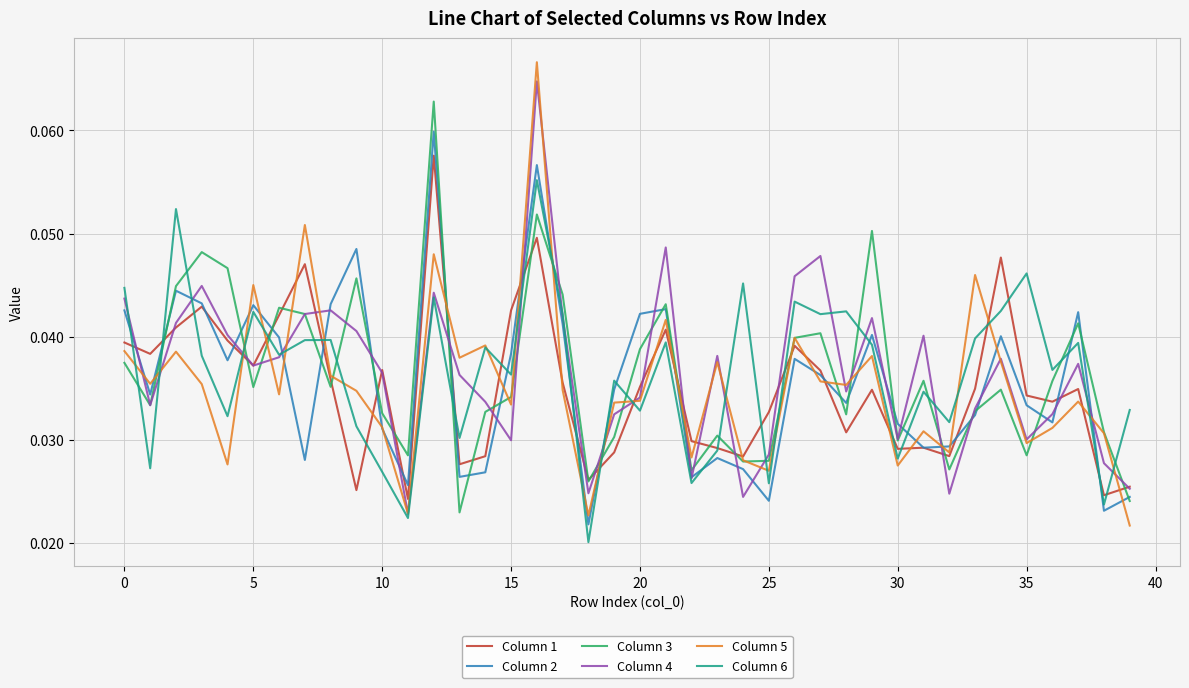

Which series has the largest range (max minus min)?

Column 5